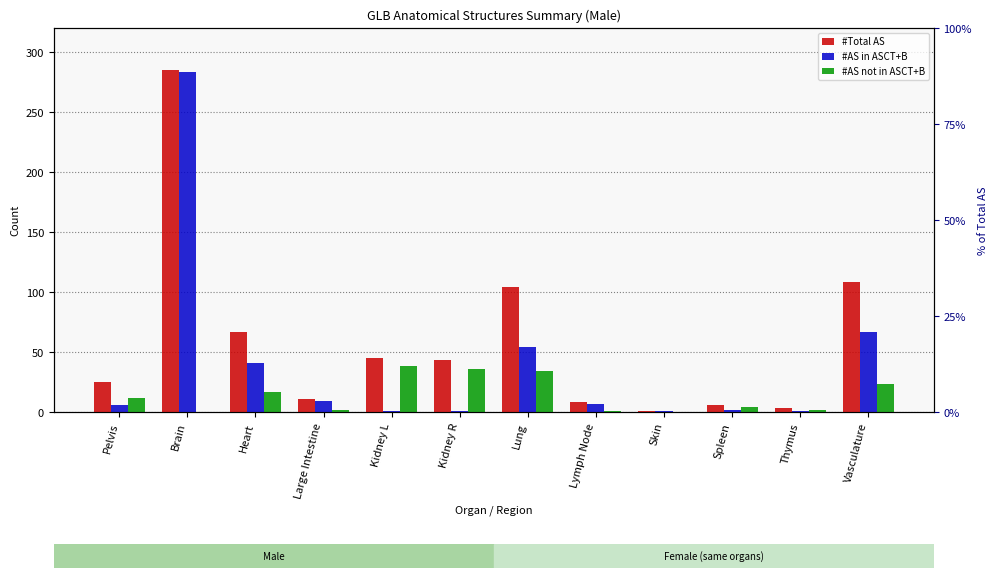

What is the value of the #AS in ASCT+B bar at the 1st from the left?

6